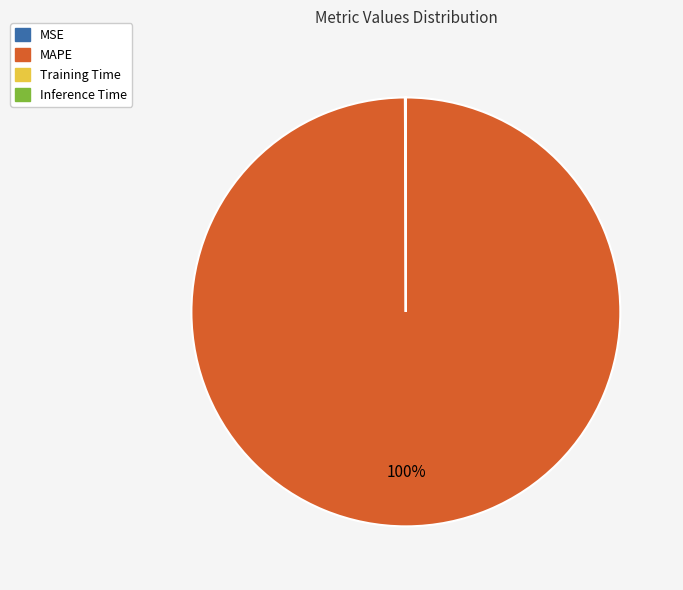

Which category has the biggest portion of the pie?

MAPE